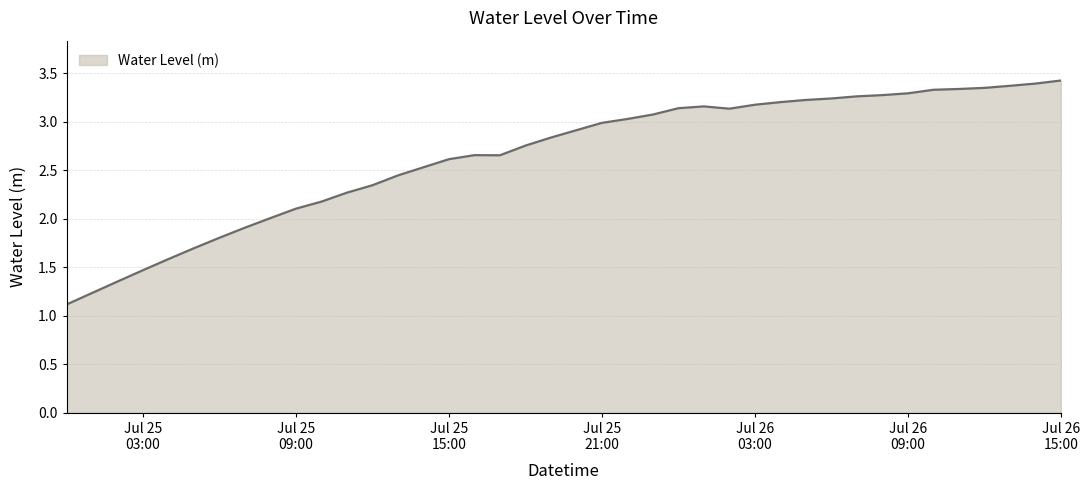

What is the smallest value displayed?

1.1